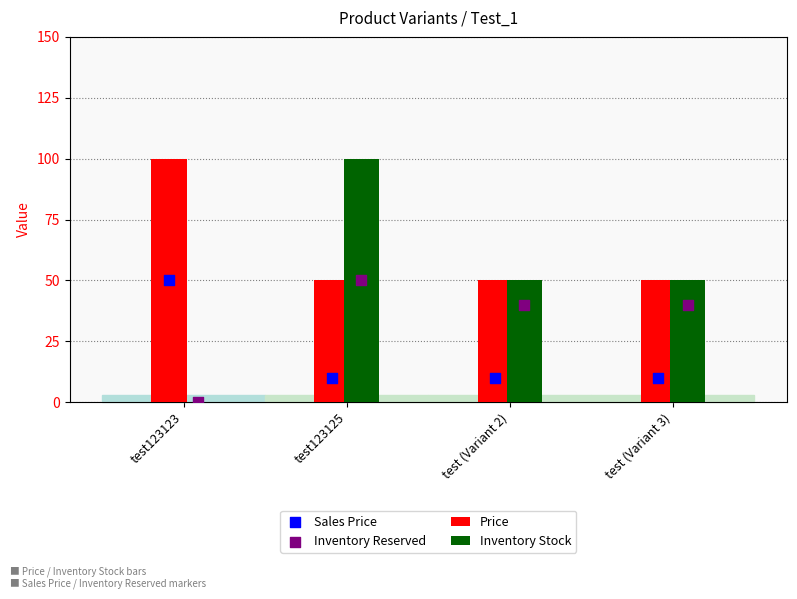

Which series has the largest Y range (max minus min)?

Inventory Stock